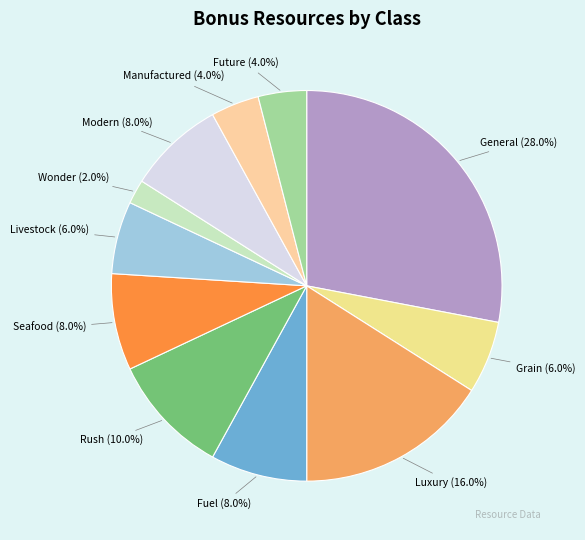

Which slice is the largest?

BONUSCLASS_GENERAL